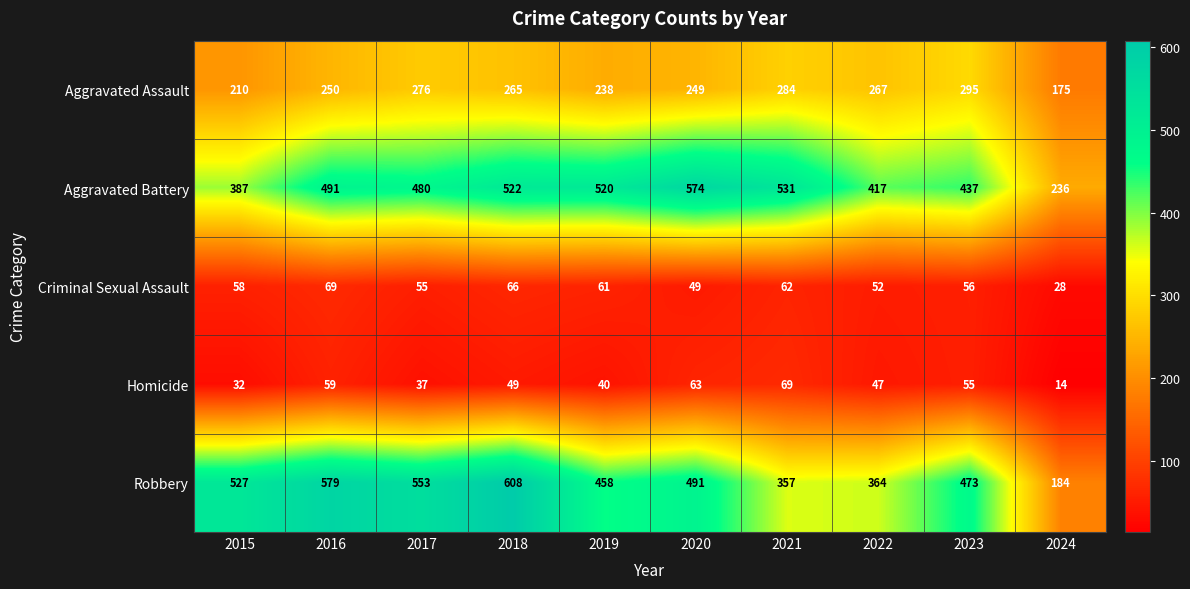

Which series has the largest total across all categories?

Aggravated Battery